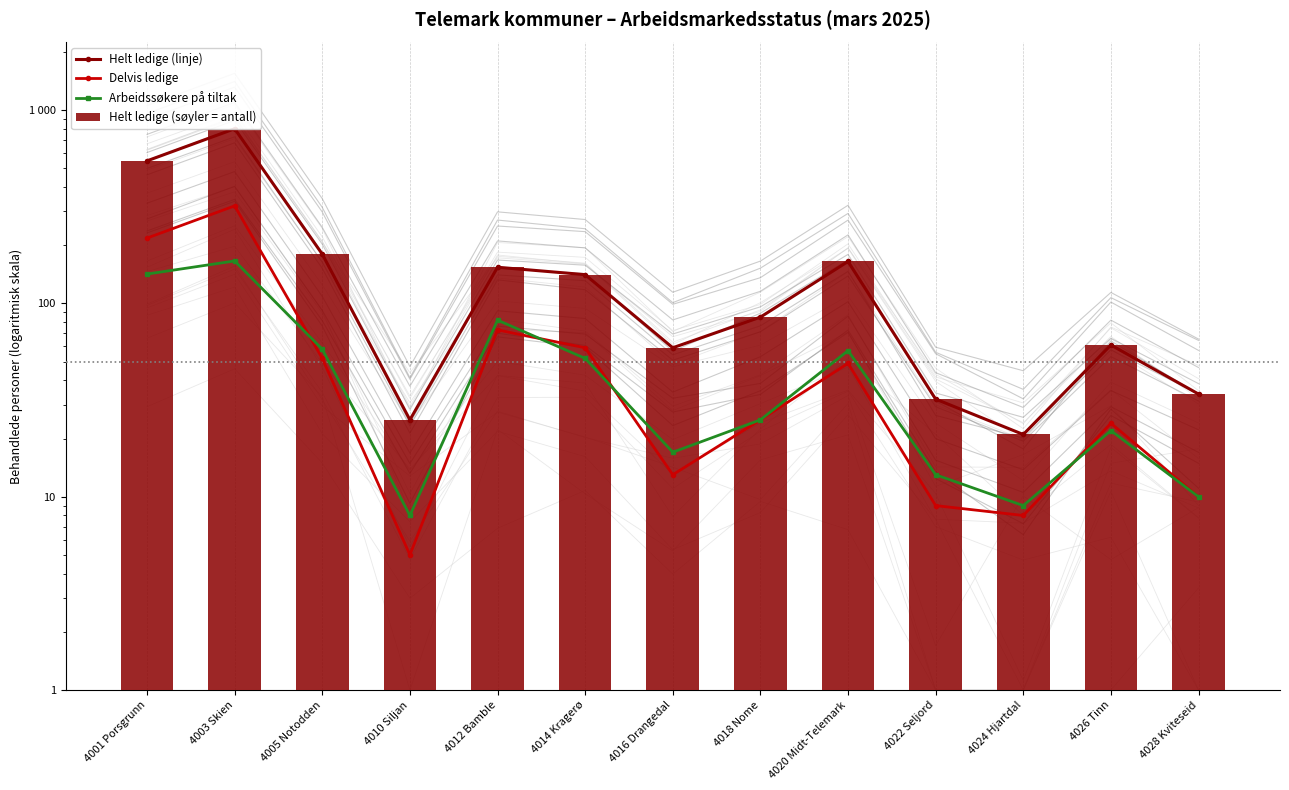

What is the maximum value shown in the chart?

802